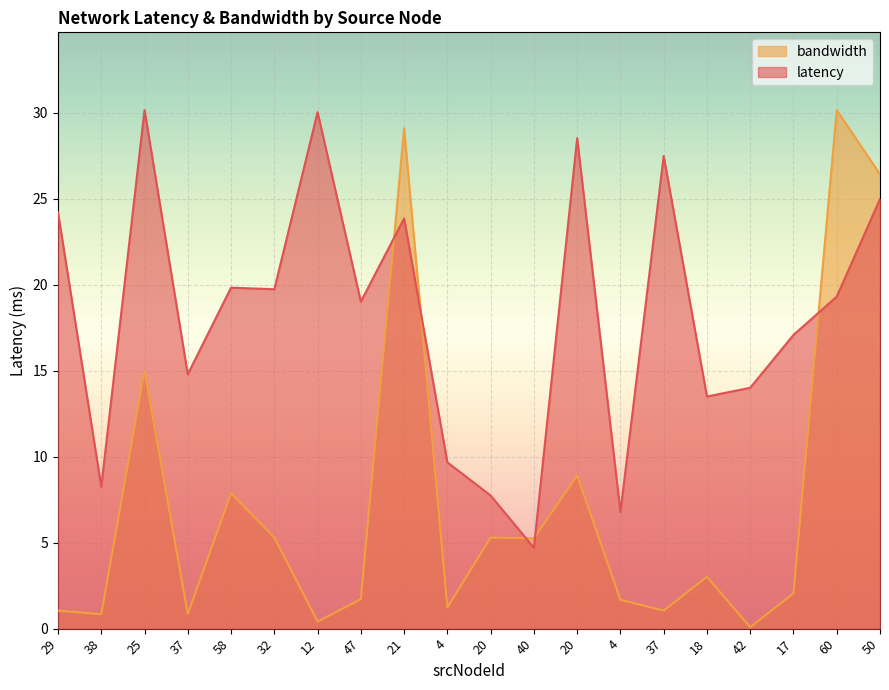

What is the label of the 11th point from the left?

20